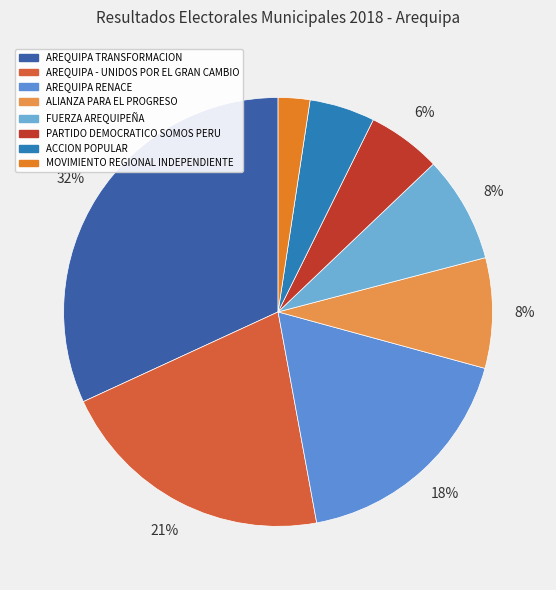

How many segments does this pie chart have?

8